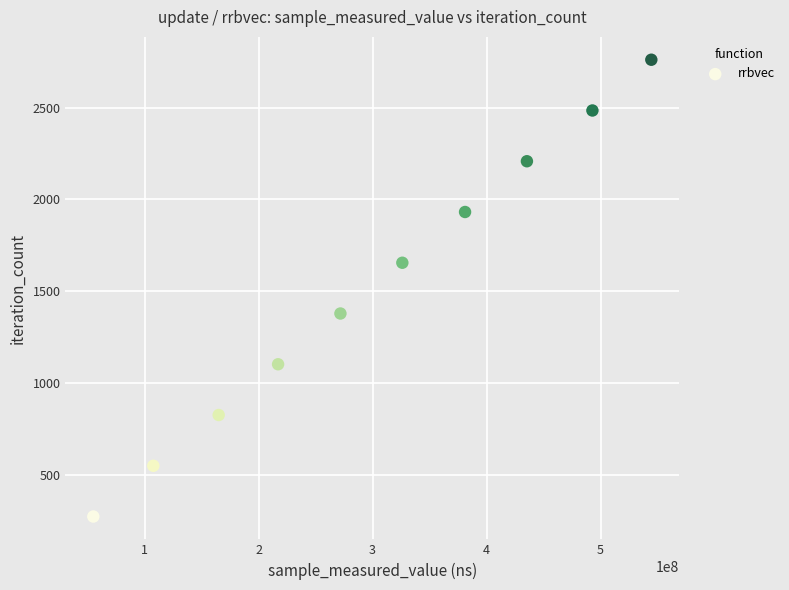

What is the average Y value?

1518